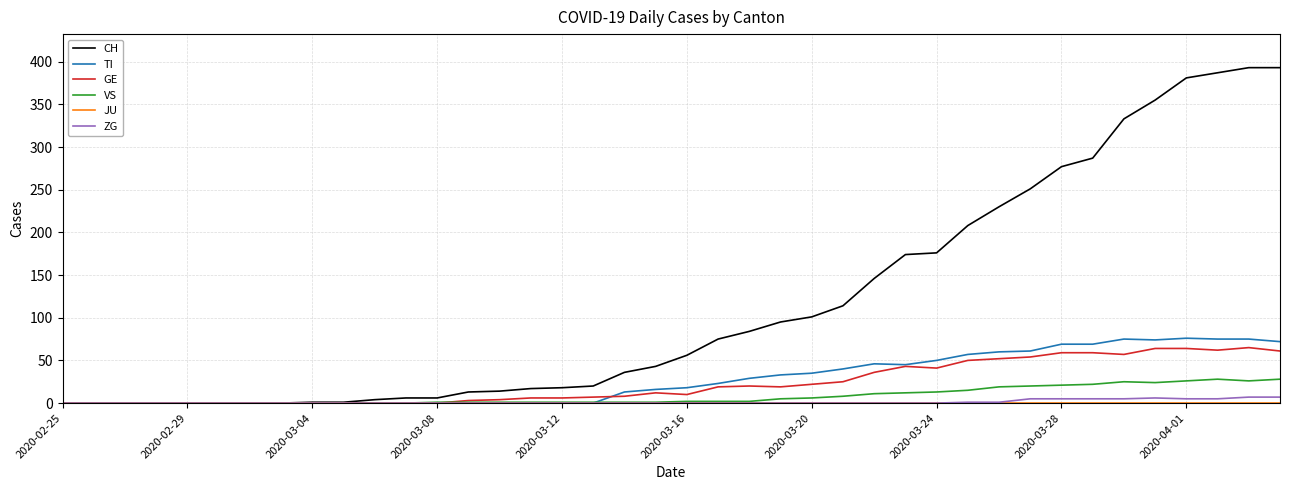

Which series has the largest total across all categories?

CH